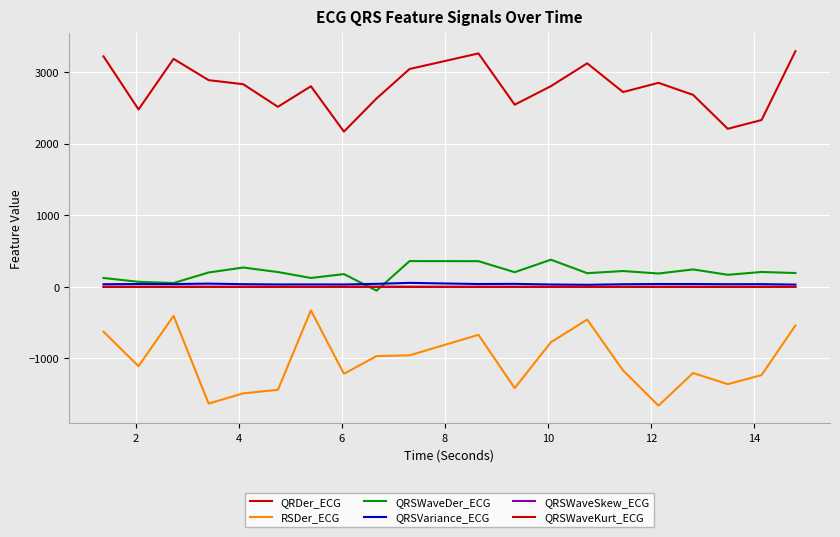

In QRSWaveSkew_ECG, how many points are higher than both neighbors (excluding endpoints)?

6